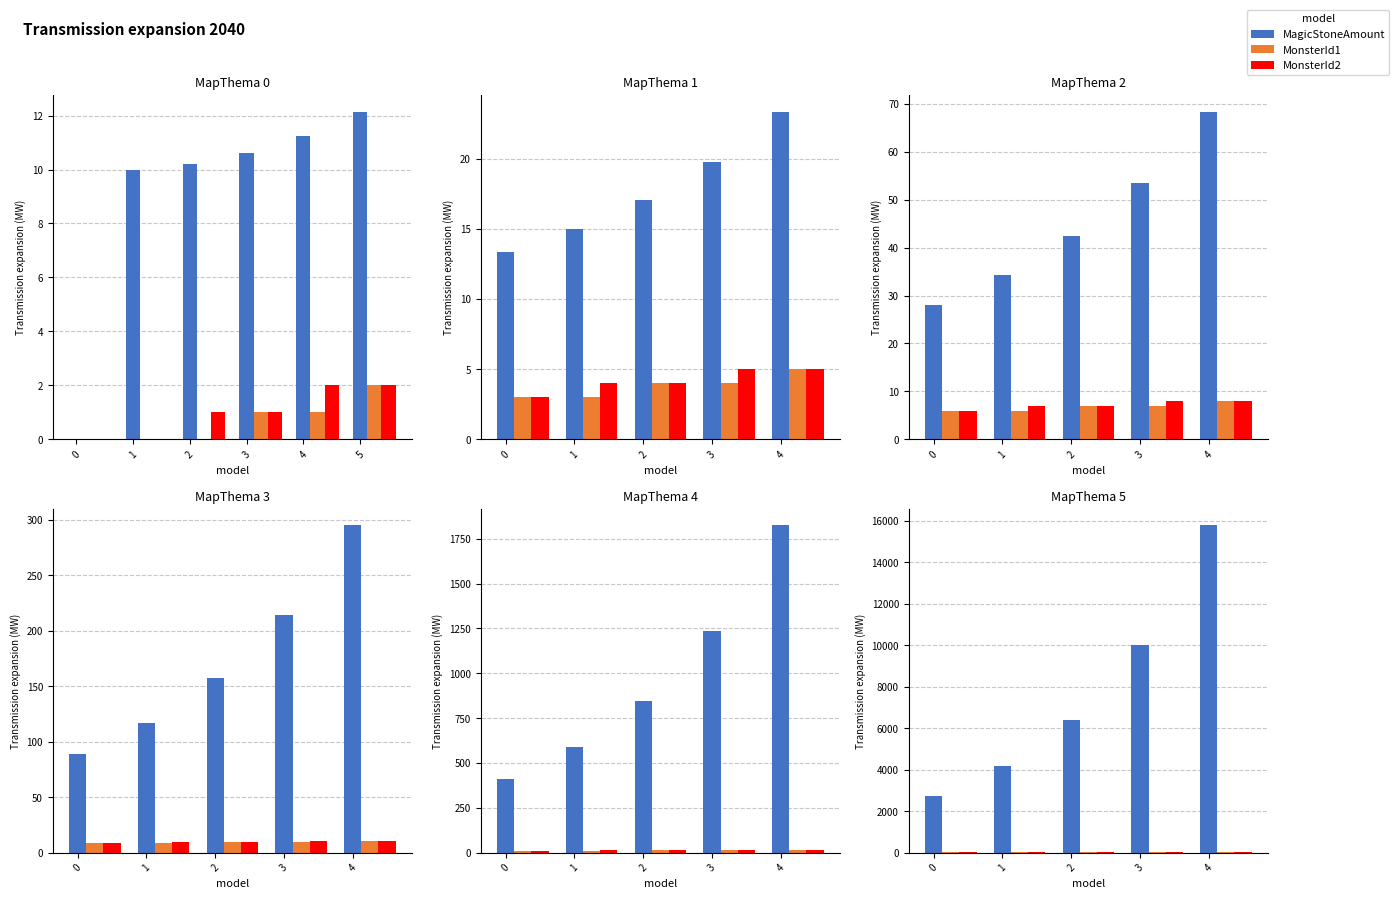

What is the difference between the MonsterId1 values at 1 and 4?

2.0